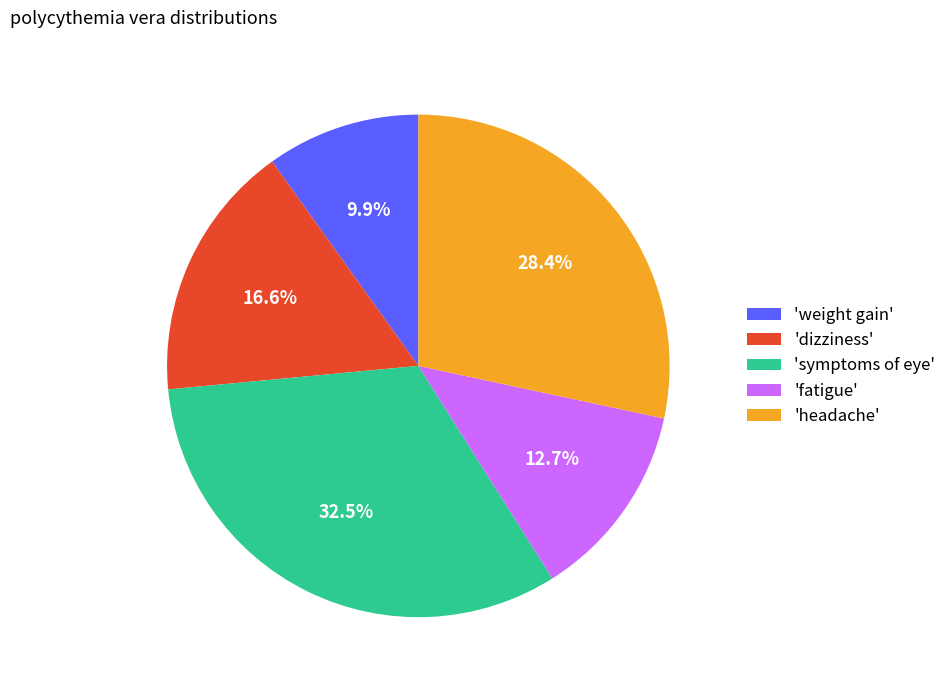

What percentage do 'fatigue' and 'dizziness' together represent?

29.3%